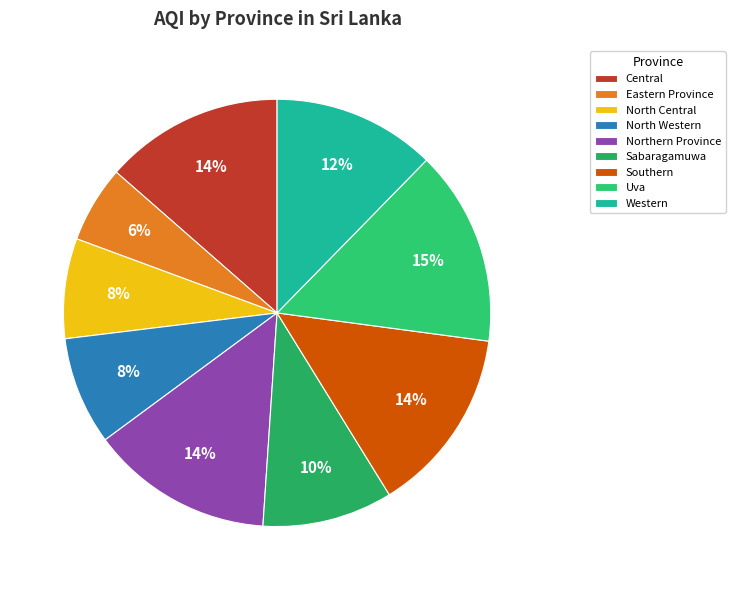

To the nearest percent, what is the difference between the largest and smallest slice percentages?

9%